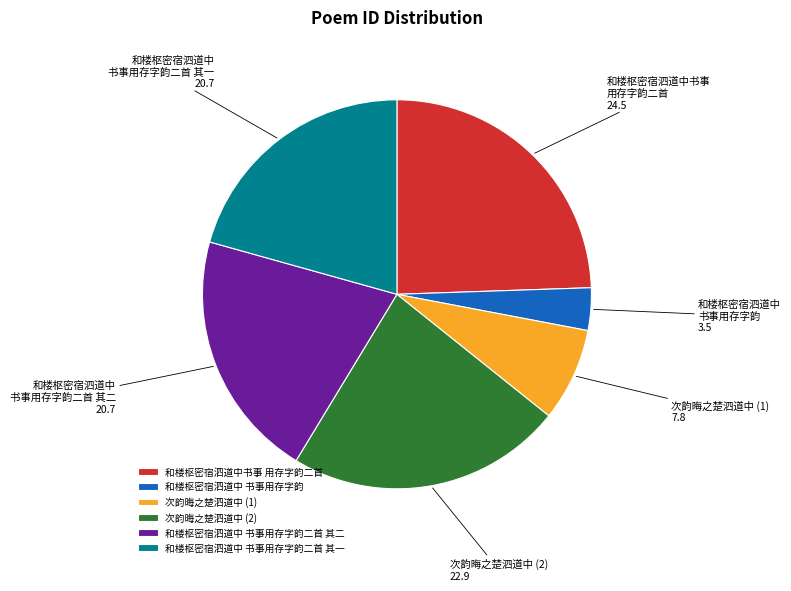

Is the sum of 次韵晦之楚泗道中 (1) and 和楼枢密宿泗道中 书事用存字韵二首 其二 greater than half?

No